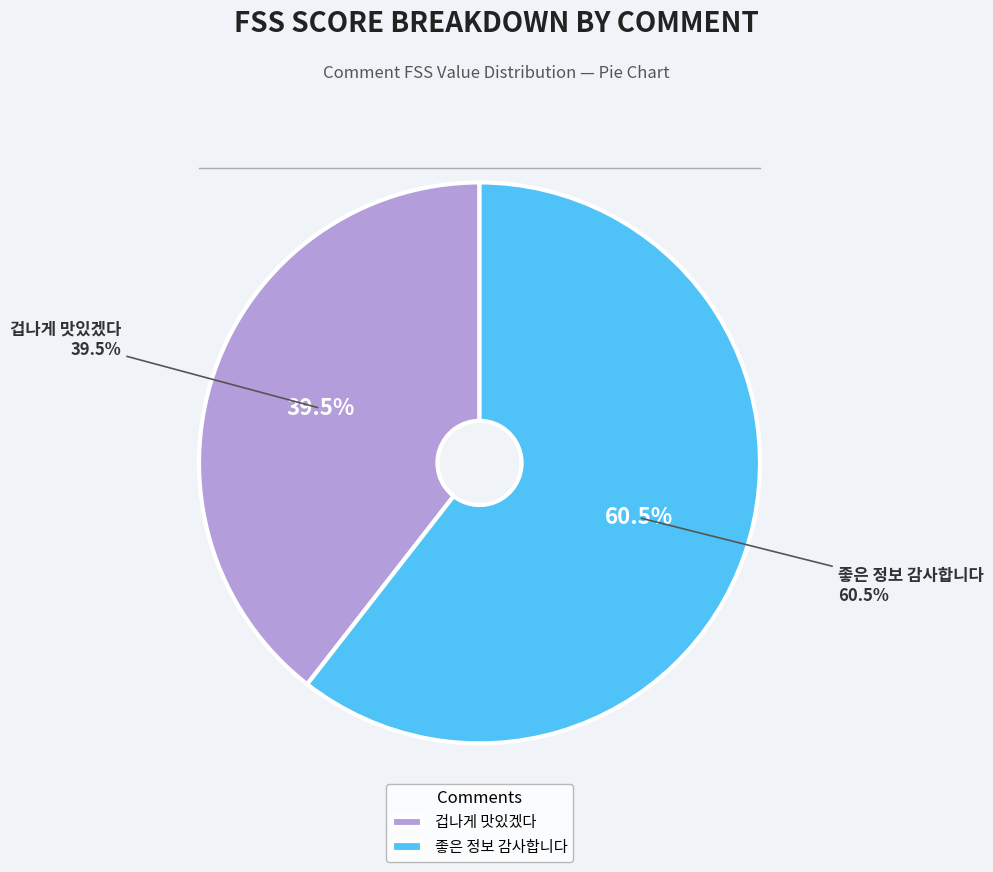

The 좋은 정보 감사합니다 slice represents 55% of the pie. True or false?

False